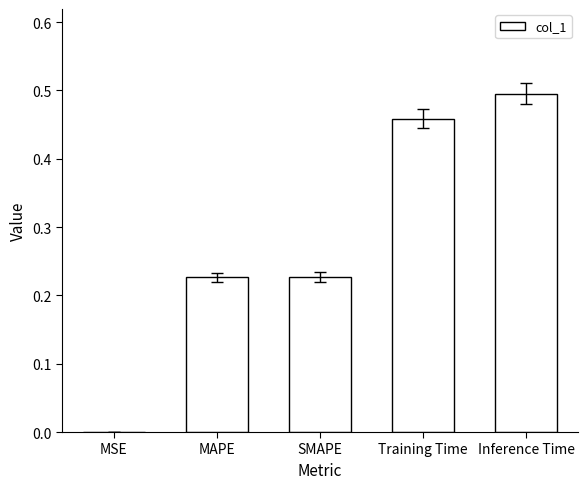

True or false: the data shows 0.4 at MAPE.

False